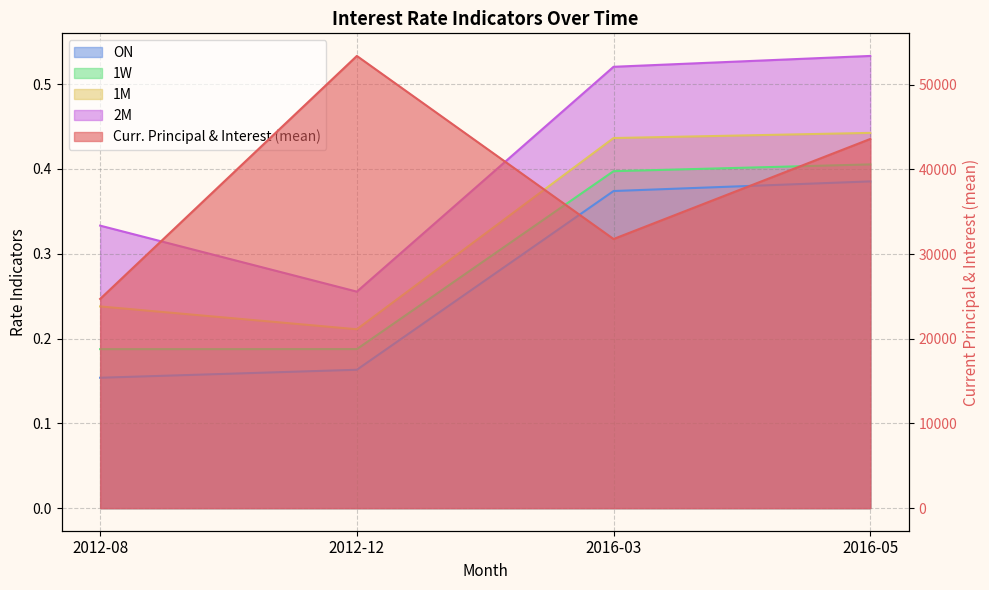

How many distinct data groups are displayed?

5